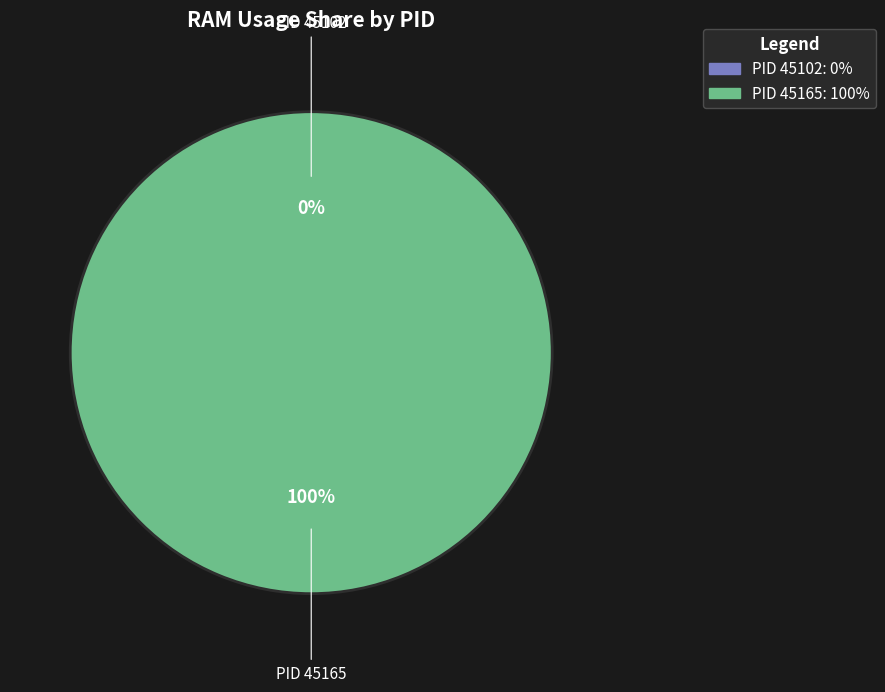

To the nearest percent, what is the combined percentage of 45165 and 45102?

100%